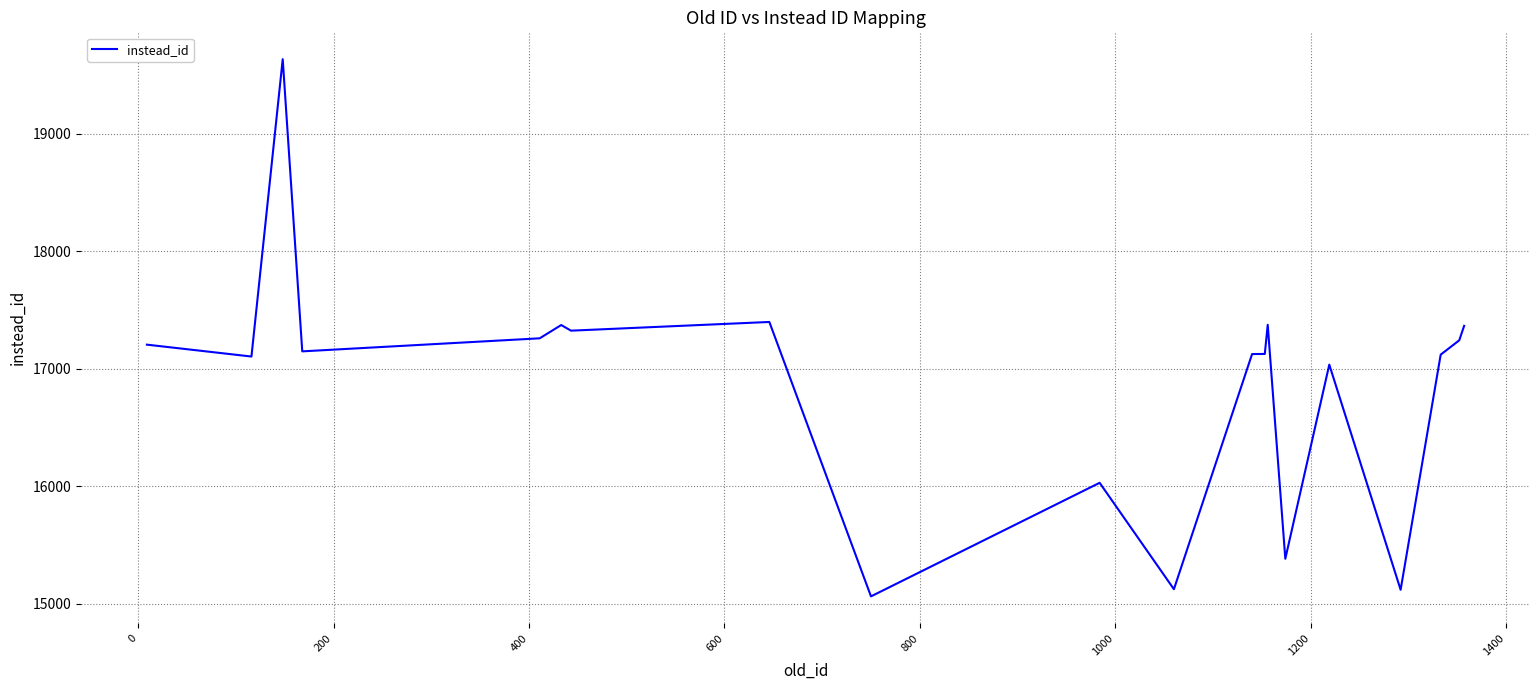

What is the maximum value shown in the chart?

19633